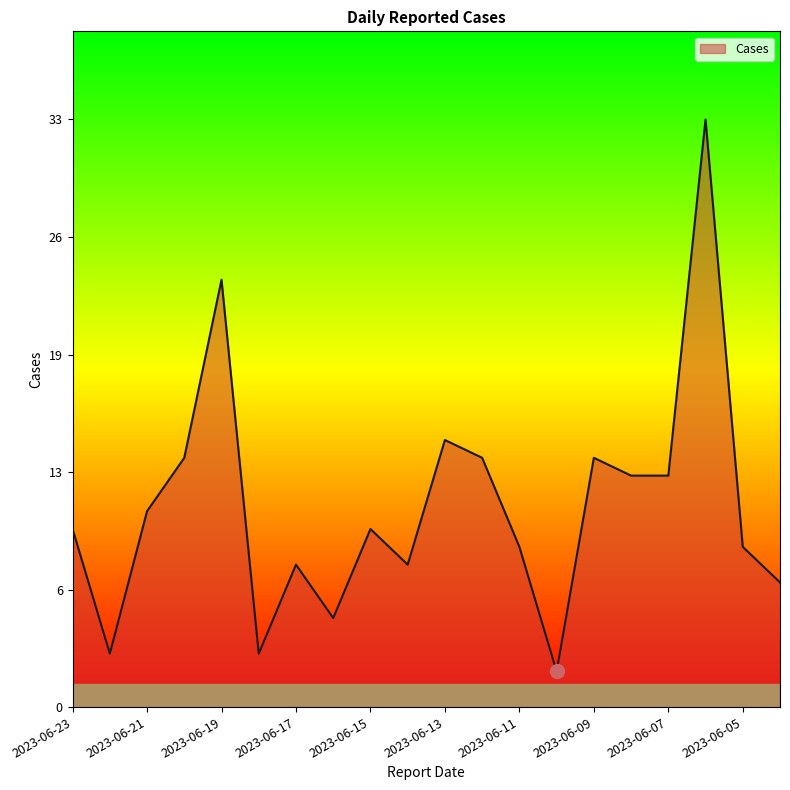

Does the chart have visible grid lines?

No